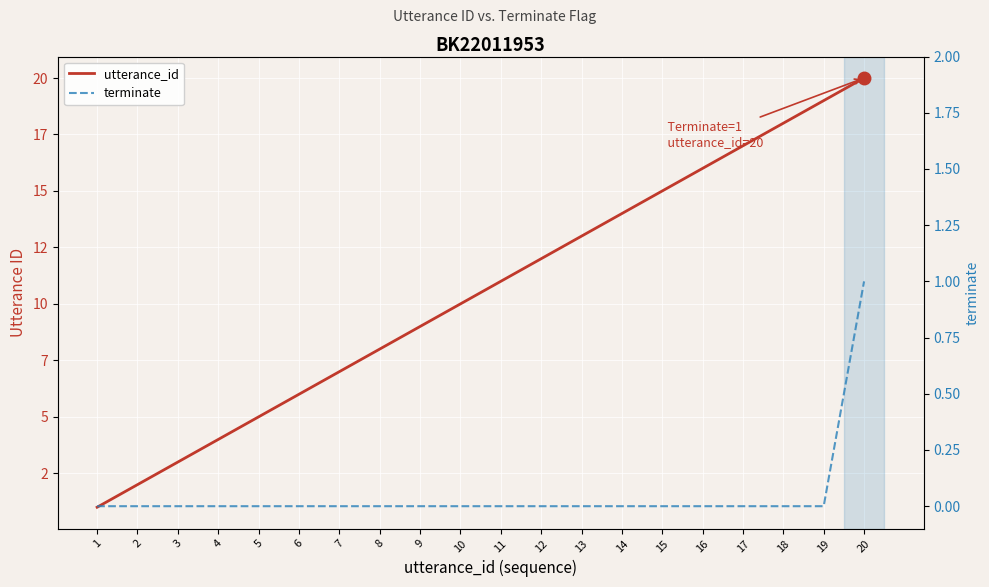

Count the terminate values in the range 0 to 1.

20